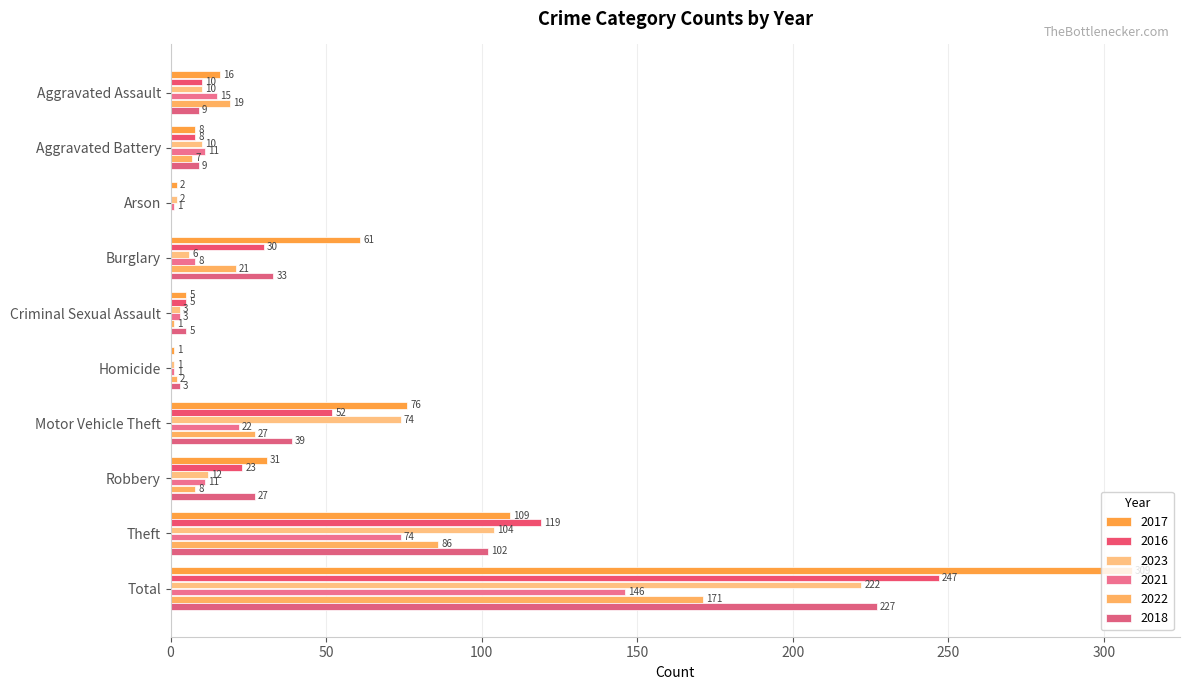

The value of 2022 at Aggravated Battery is 3. True or false?

False